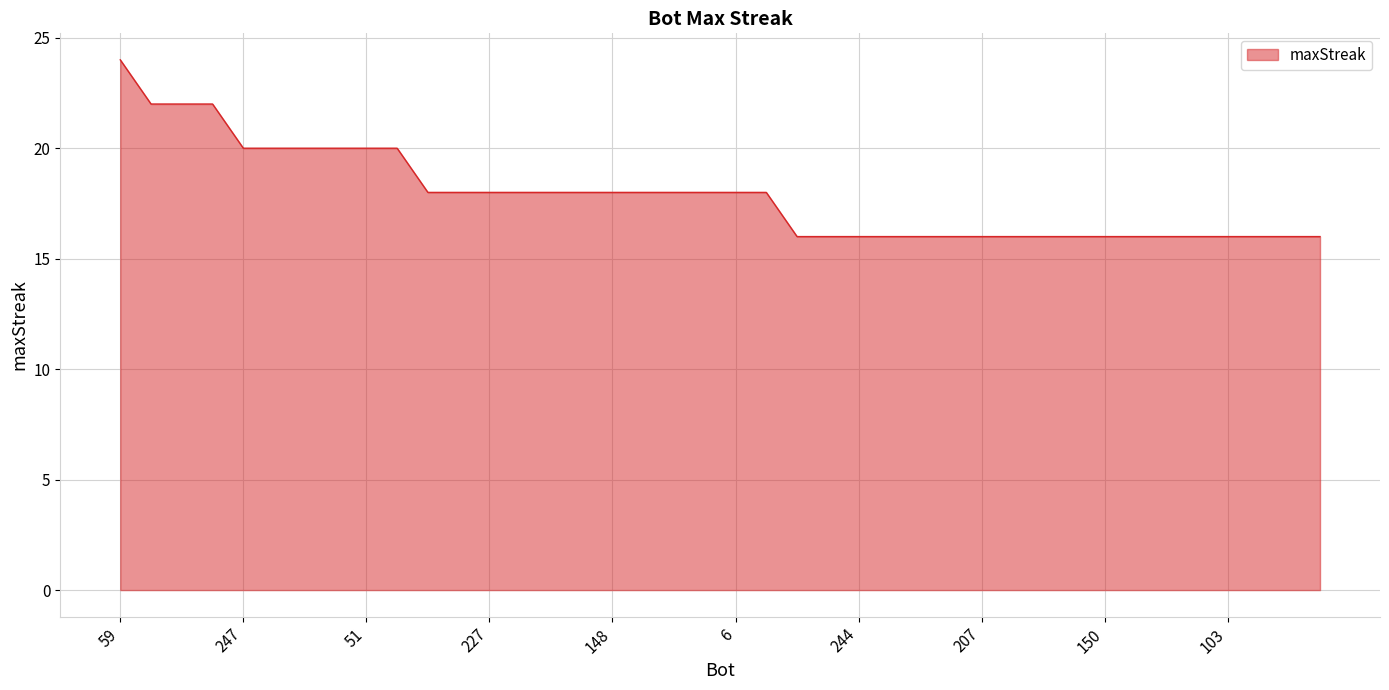

What is the minimum value shown in the chart?

16